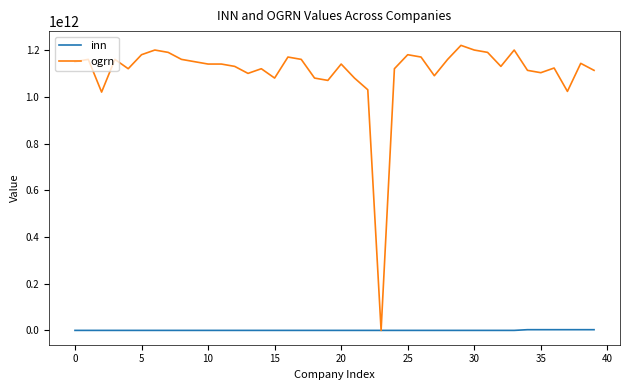

At how many categories does at least one series exceed 461385214584?

39